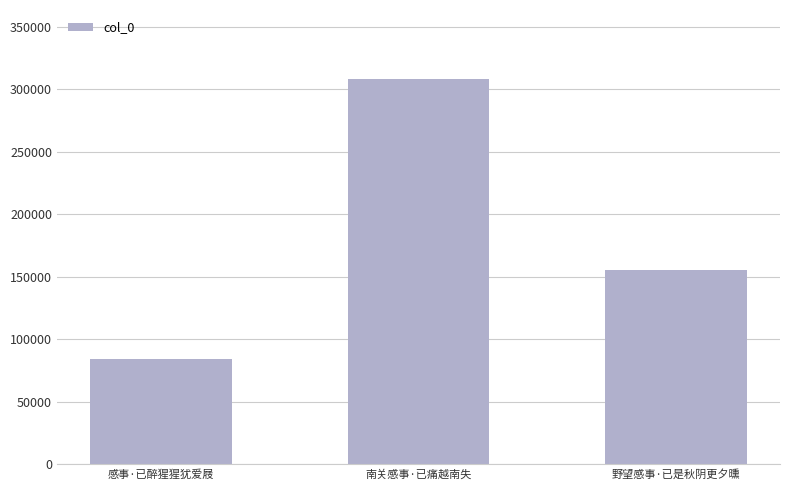

What is the maximum value shown in the chart?

308063